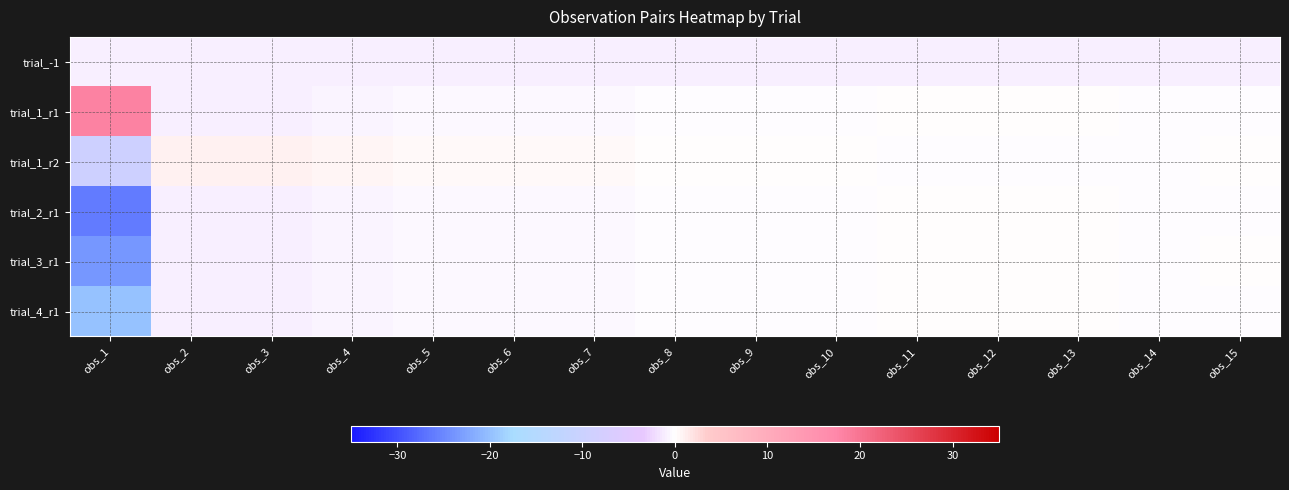

What is the difference between the highest and lowest values at obs_7?

1.3